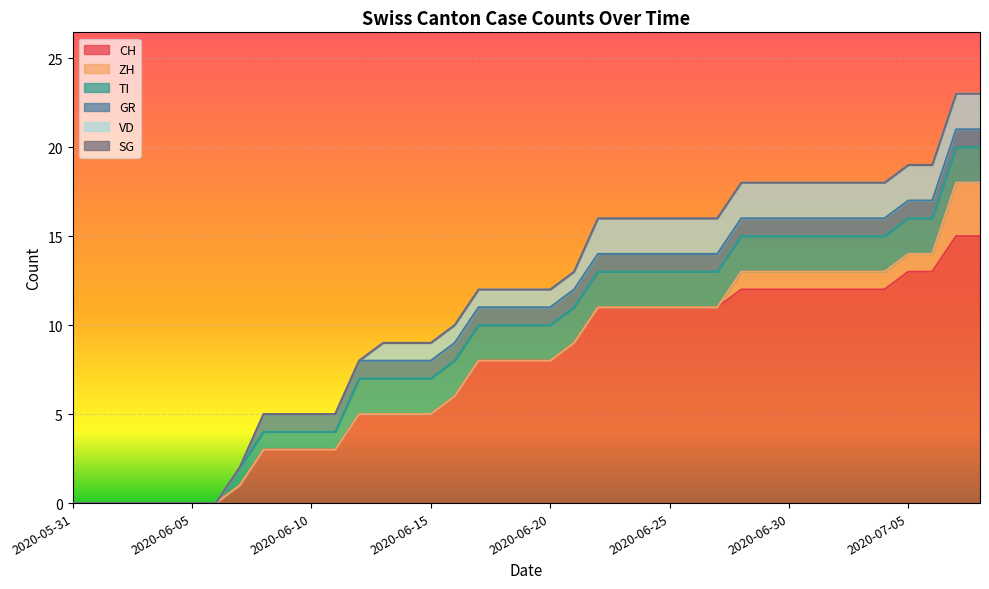

Which has a higher value, 2020-06-06 or 2020-06-09?

2020-06-09